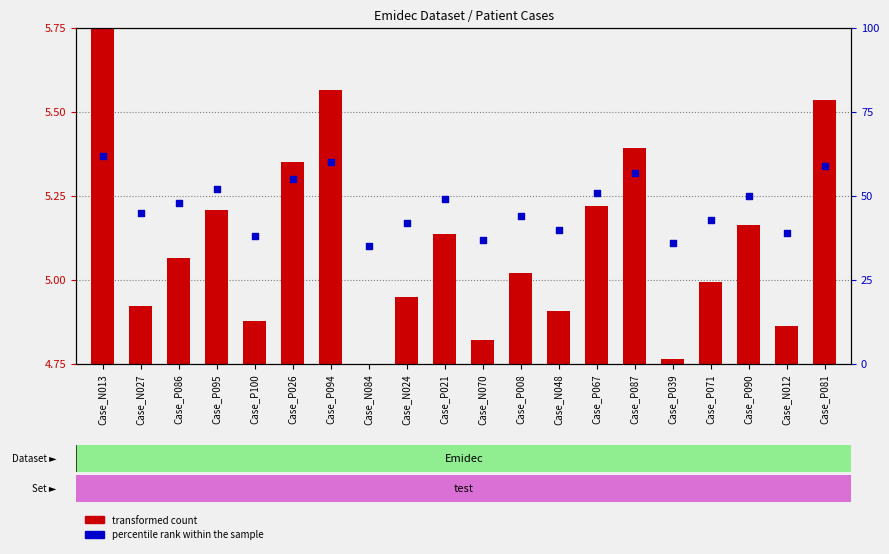

At which category is the sum across all series the highest?

Case_N013